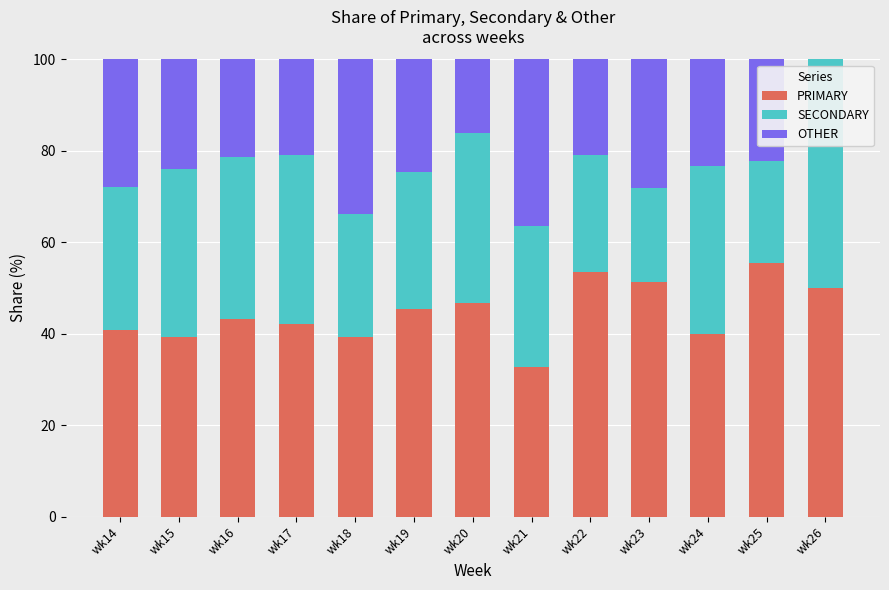

Which category has the highest value in the PRIMARY series?

wk25